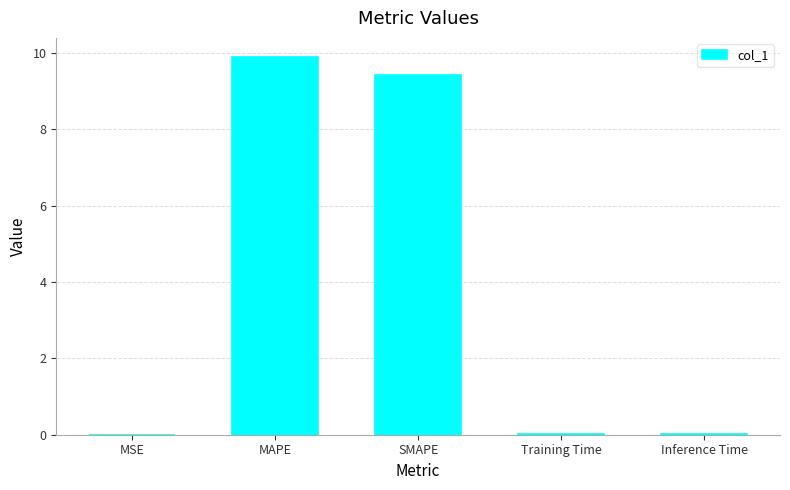

What value does the data have at MAPE?

9.9